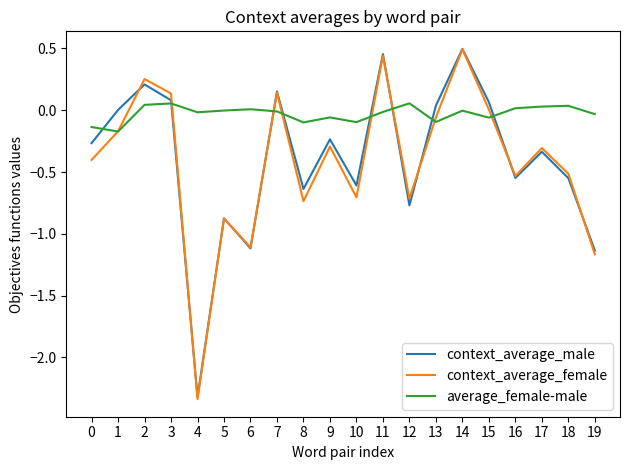

Is the value of context_average_female at 12 greater than the value of average_female-male at 1?

No